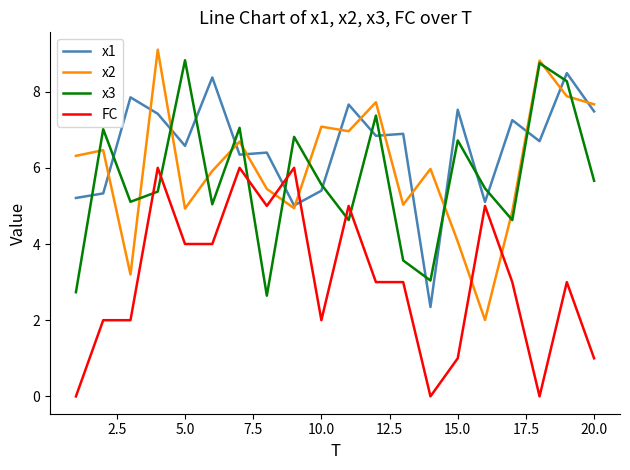

After their last crossing, which series has the higher values: FC or x2?

x2